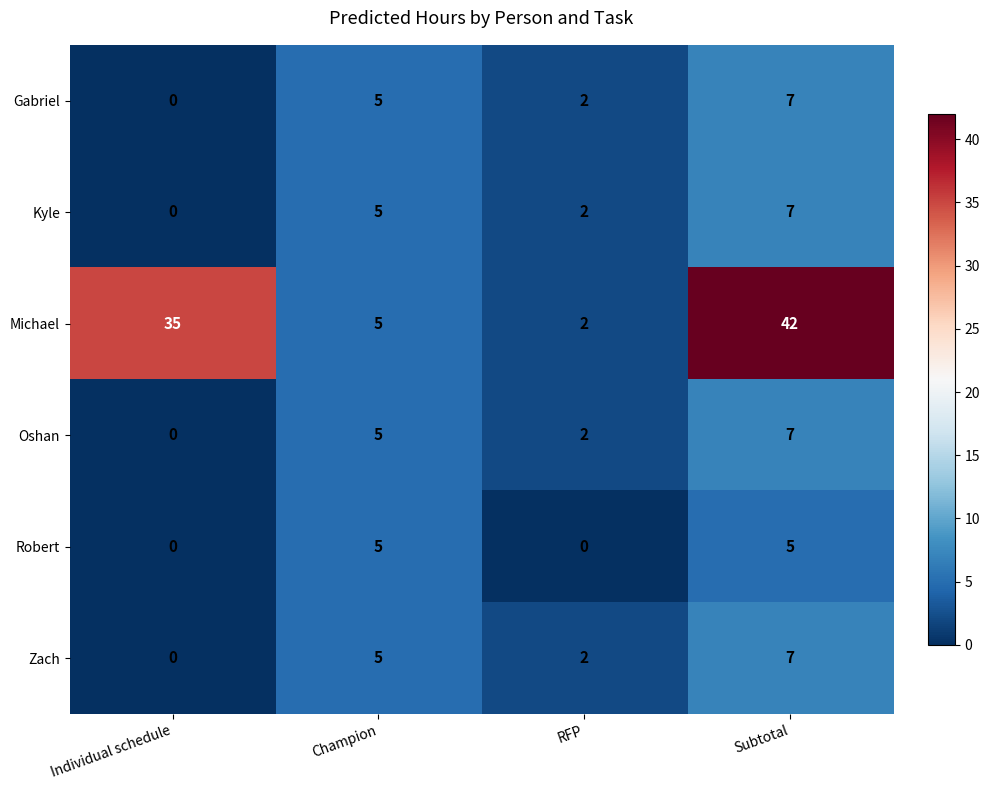

List the labels in order of Kyle value, smallest first.

Individual schedule, RFP, Champion, Subtotal